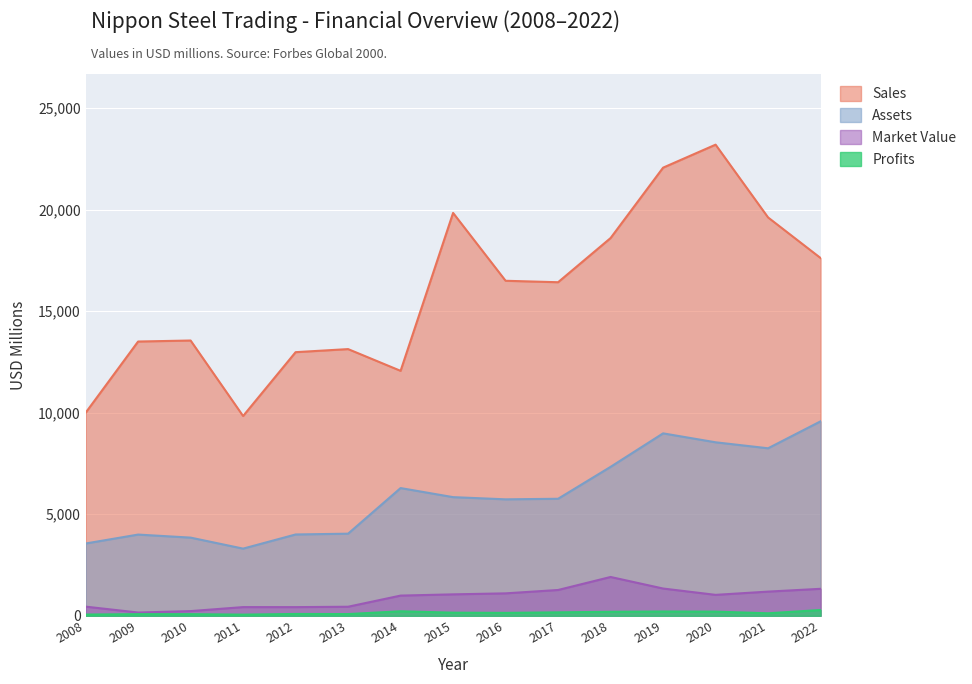

True or false: Sales and Profits intersect in this chart.

False